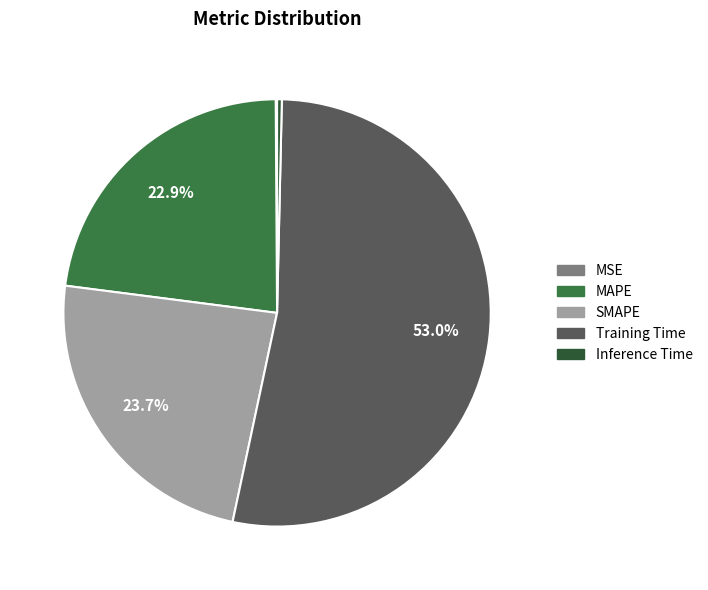

What is the largest slice in the pie chart?

Training Time